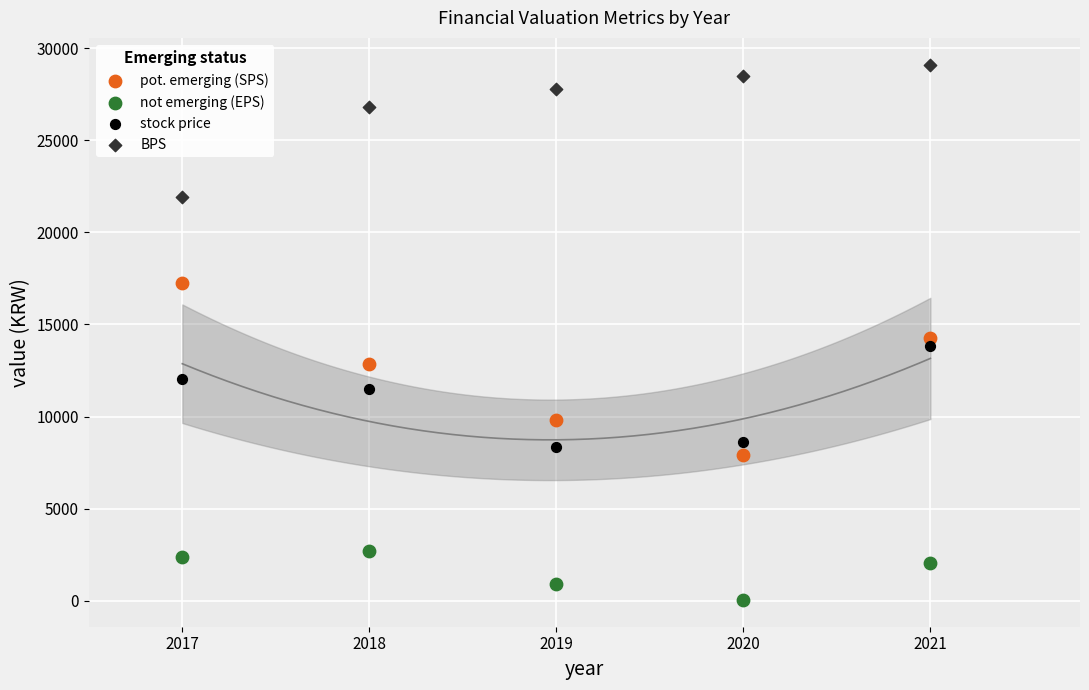

What are all the series names shown in the legend?

pot. emerging (SPS), not emerging (EPS), stock price, BPS